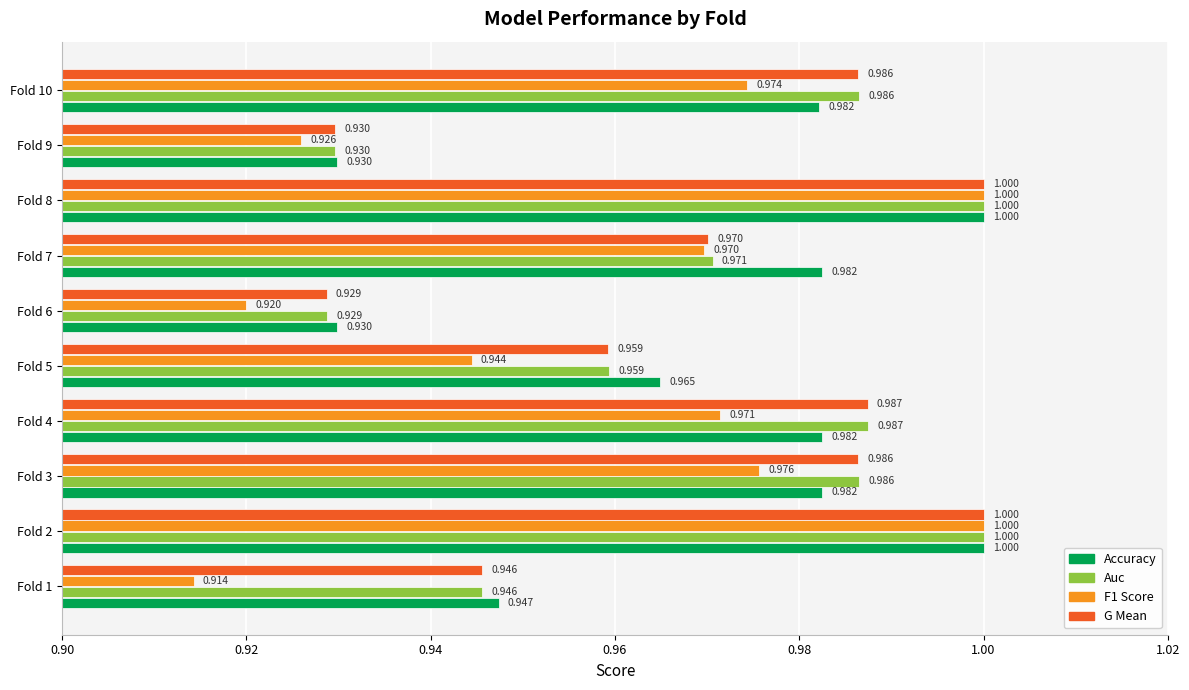

Is the value of F1 Score at Fold 6 greater than the value of Auc at Fold 8?

No